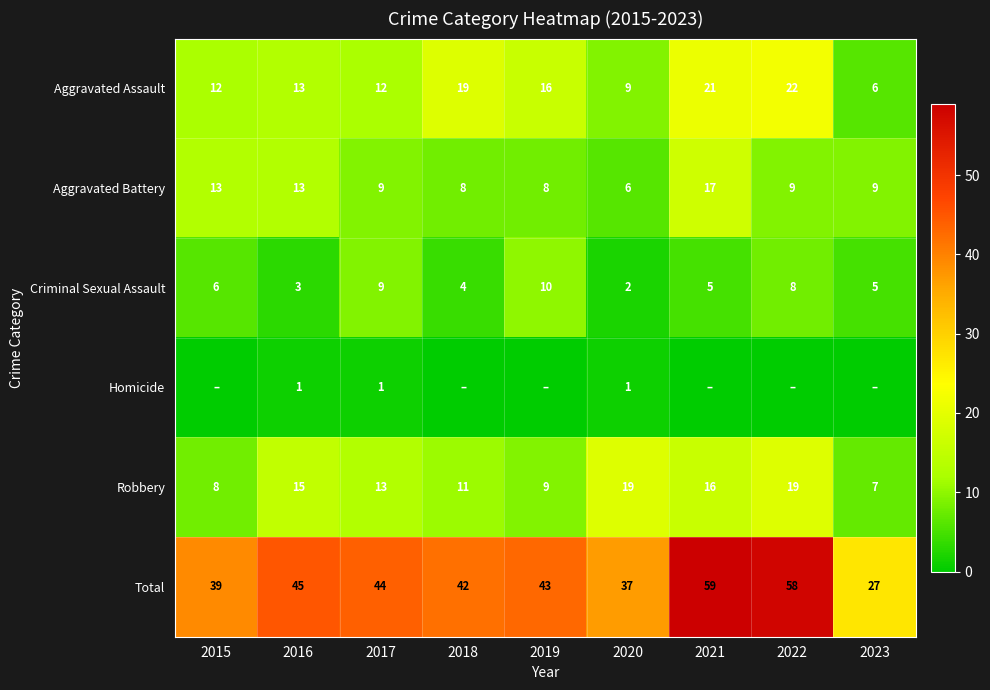

Rank the categories by Total value from highest to lowest.

2021, 2022, 2016, 2017, 2019, 2018, 2015, 2020, 2023